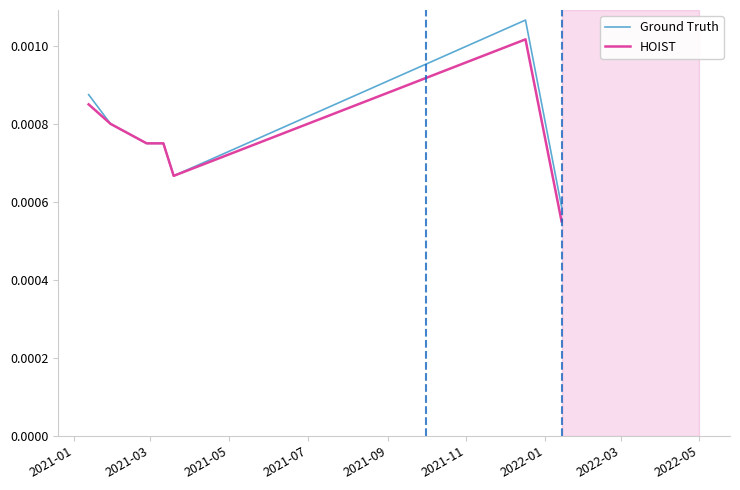

Does the chart have visible grid lines?

No